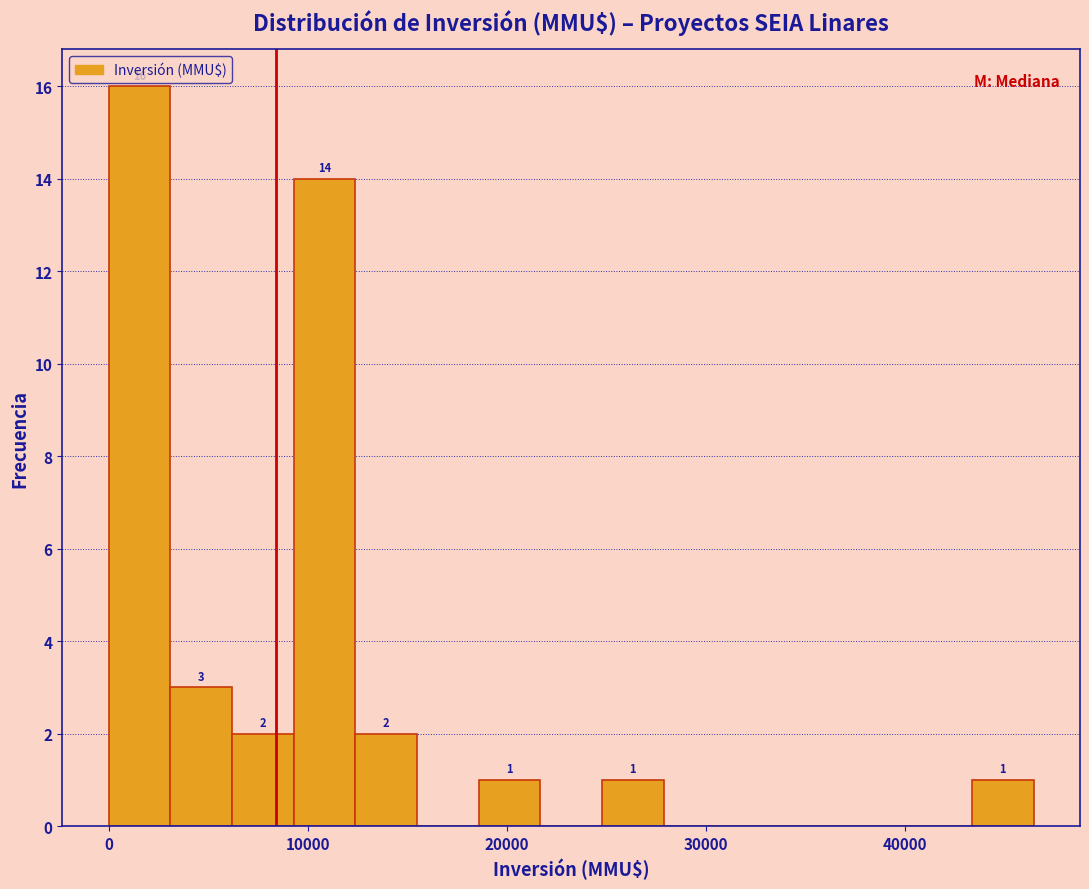

Read against the x-axis, roughly where is the centre of the tallest bar?

2000